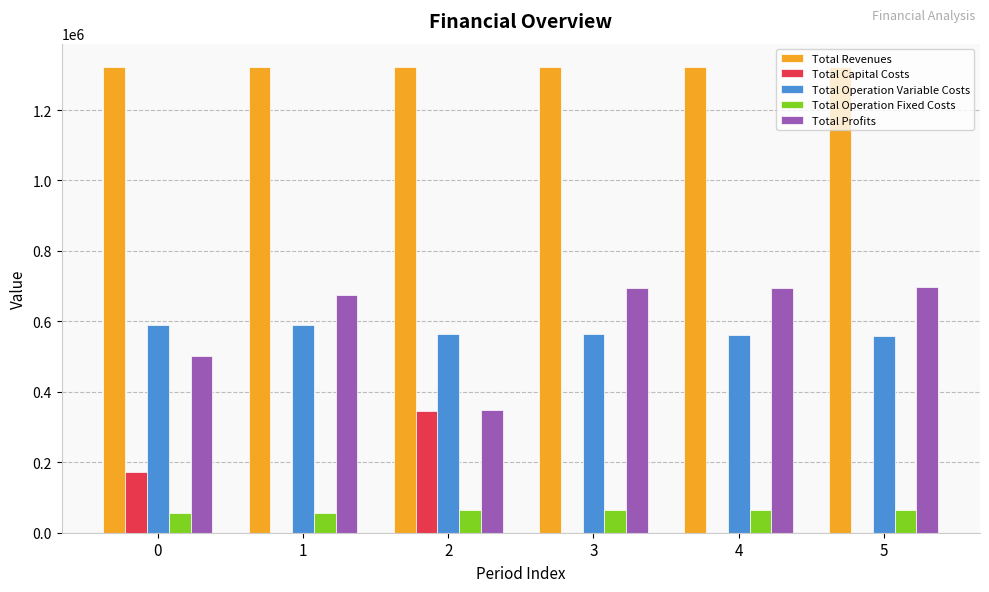

What are all the series names shown in the legend?

Total Revenues, Total Capital Costs, Total Operation Variable Costs, Total Operation Fixed Costs, Total Profits